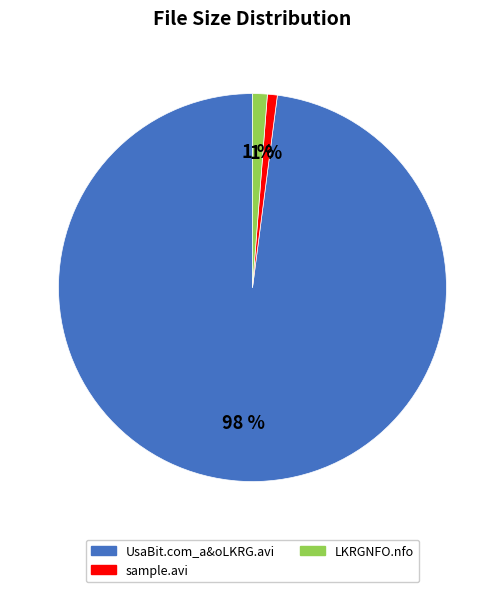

The LKRGNFO.nfo slice represents 1% of the pie. True or false?

True